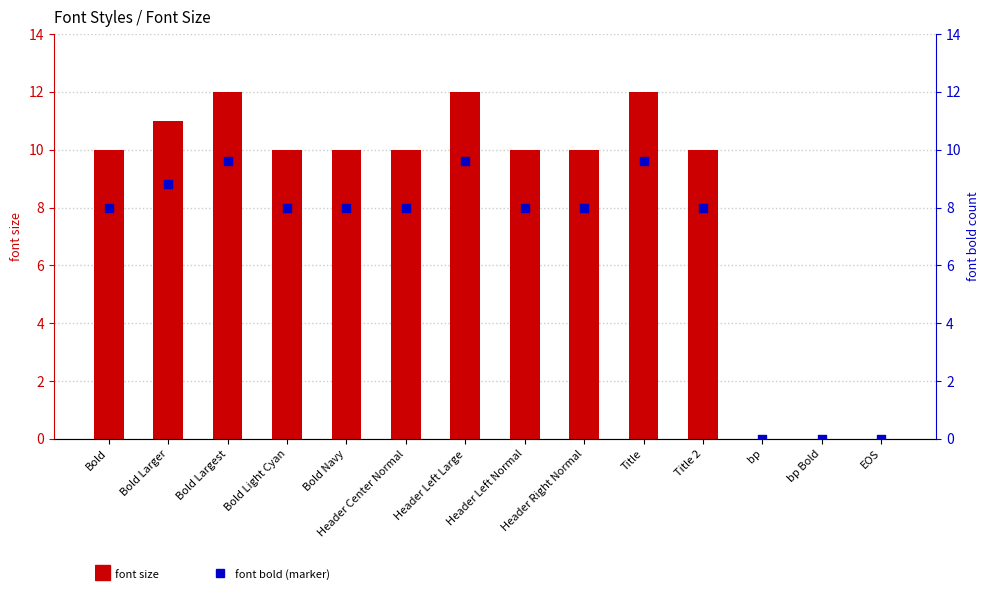

At how many categories does at least one series exceed 1?

11